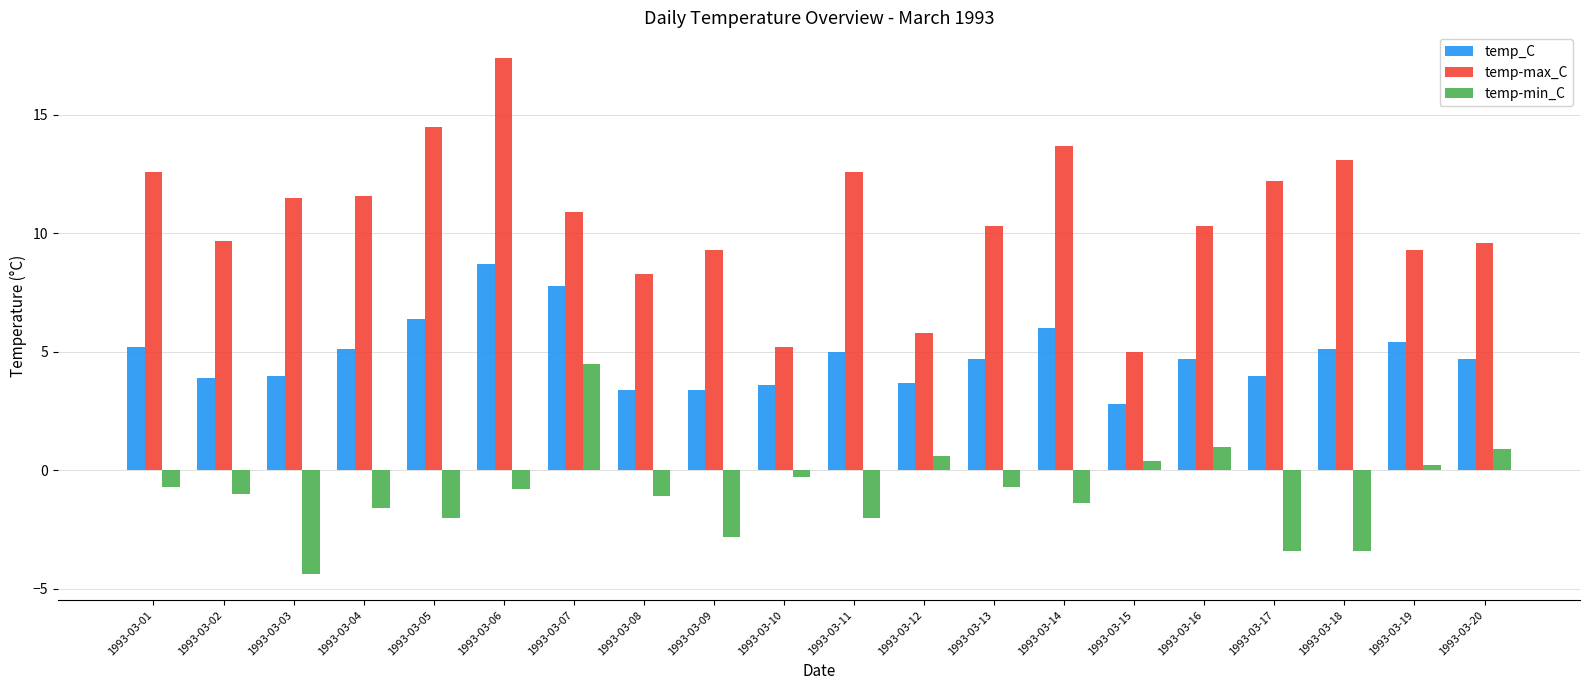

Count the number of categories in the chart.

20